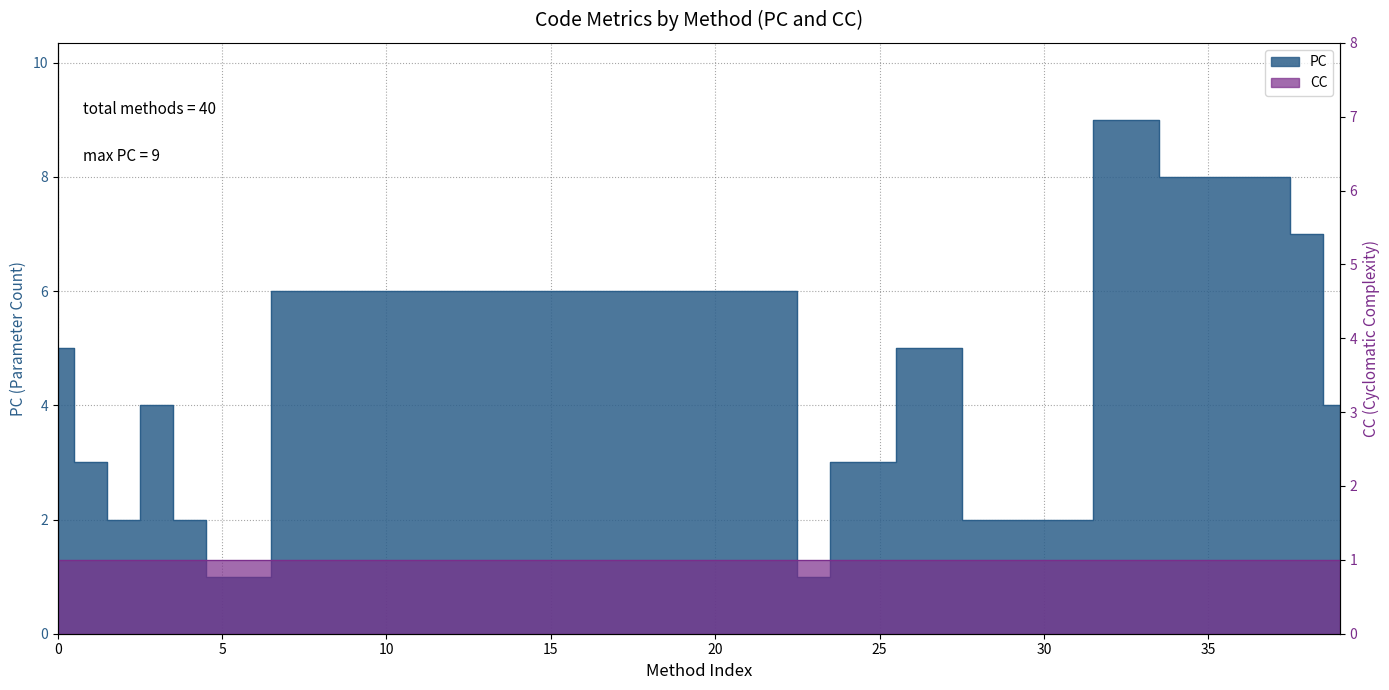

True or false: the data has more than 1 interior local peaks.

False